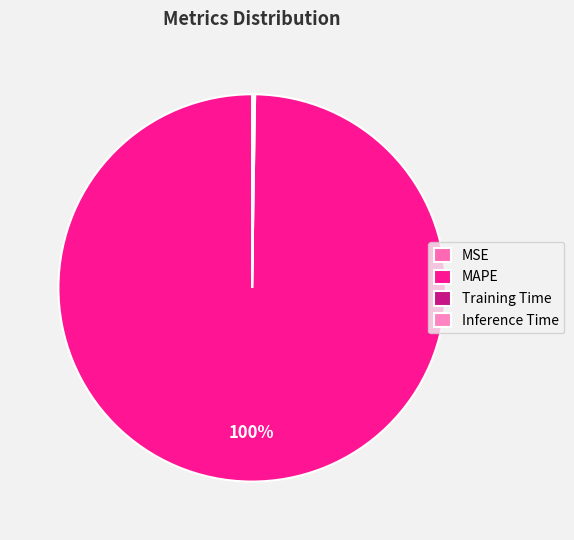

How many segments does this pie chart have?

4